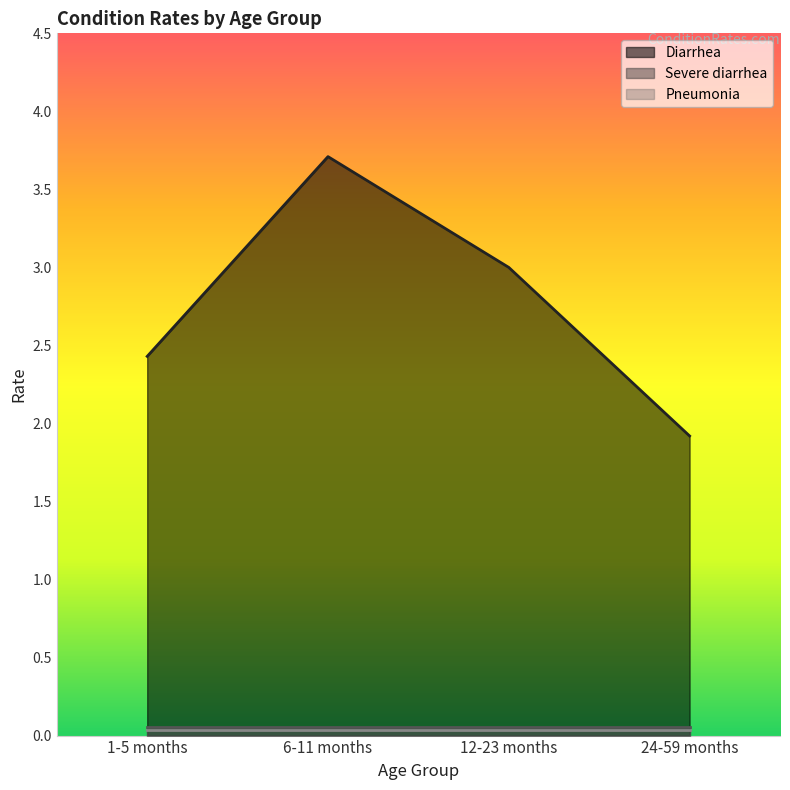

What is the difference between the Diarrhea values at 1-5 months and 6-11 months?

1.3